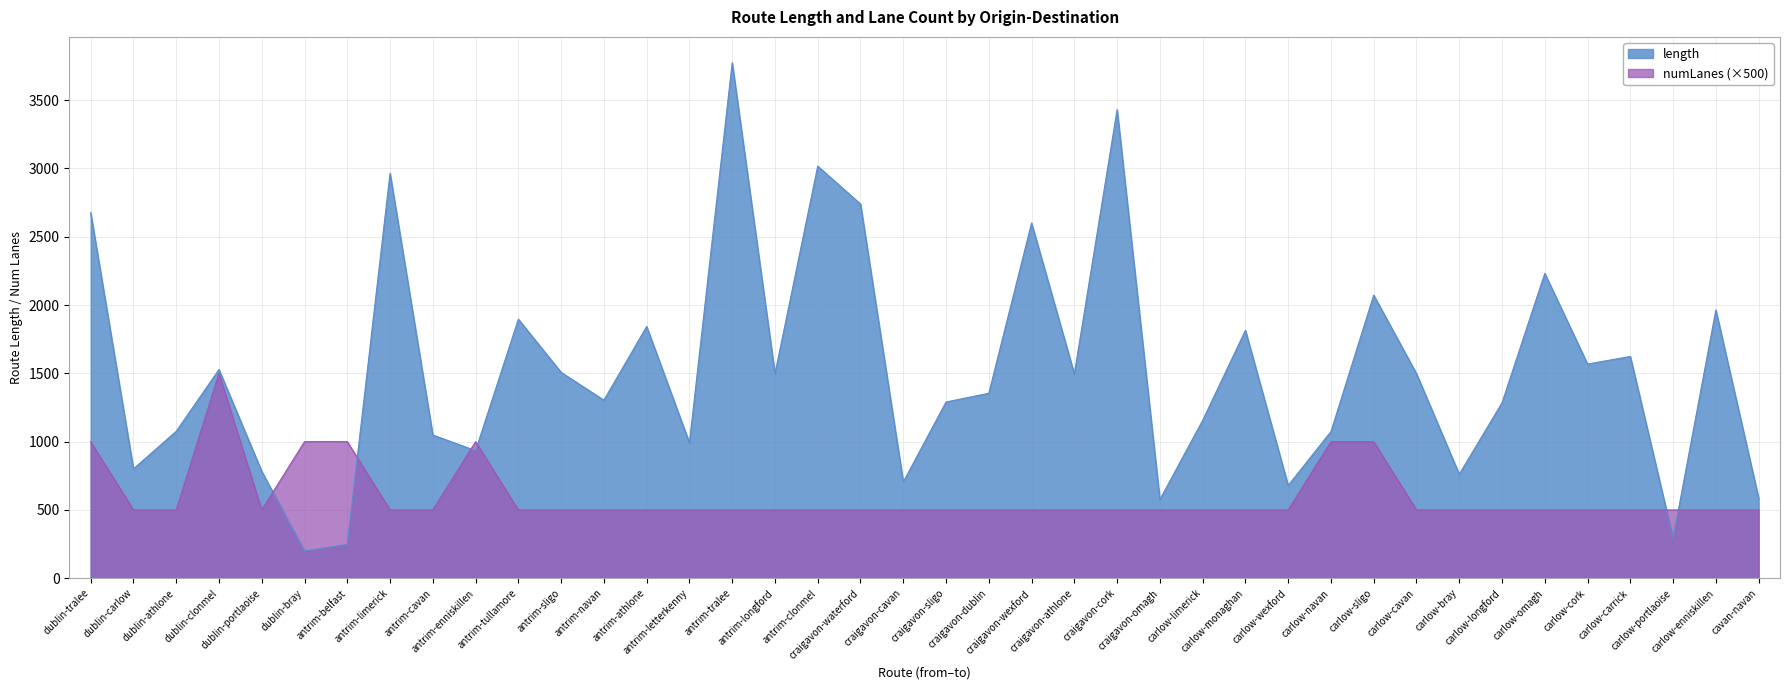

What is the average value of the numLanes series?

600.0